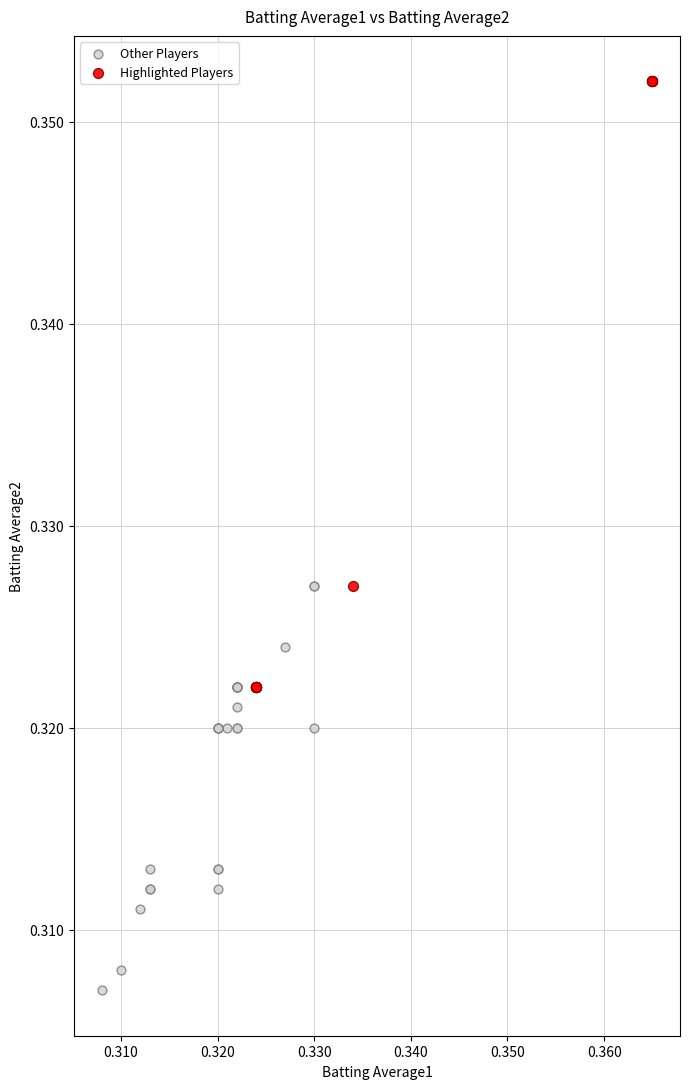

Which series contains the lowest Y value?

Other Players